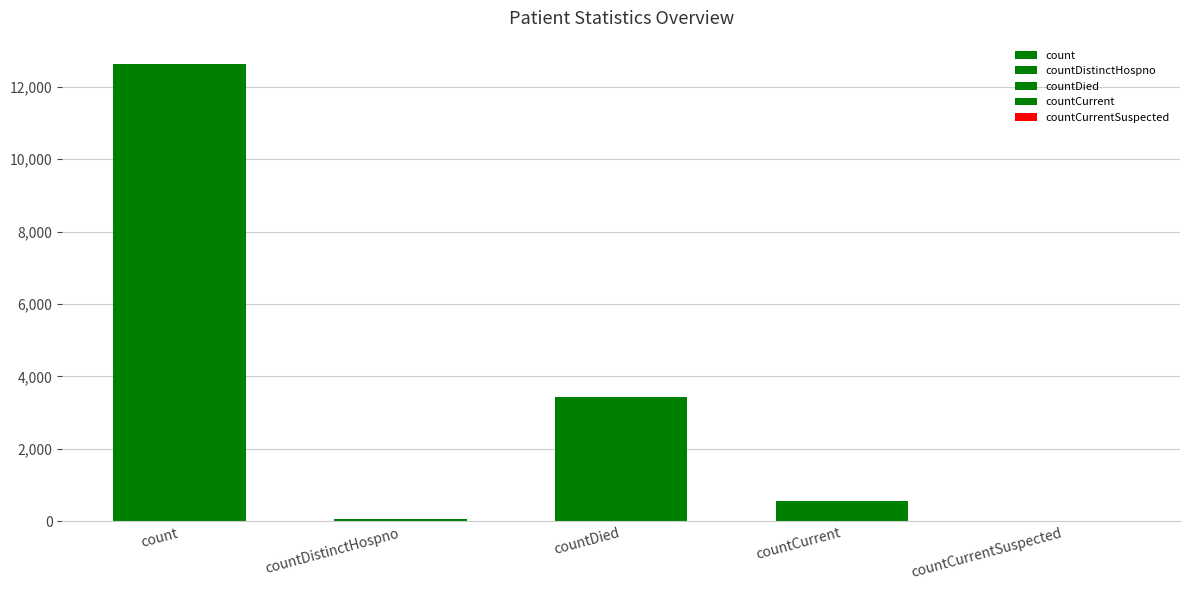

What is the change in value from countCurrent to countCurrentSuspected?

-551